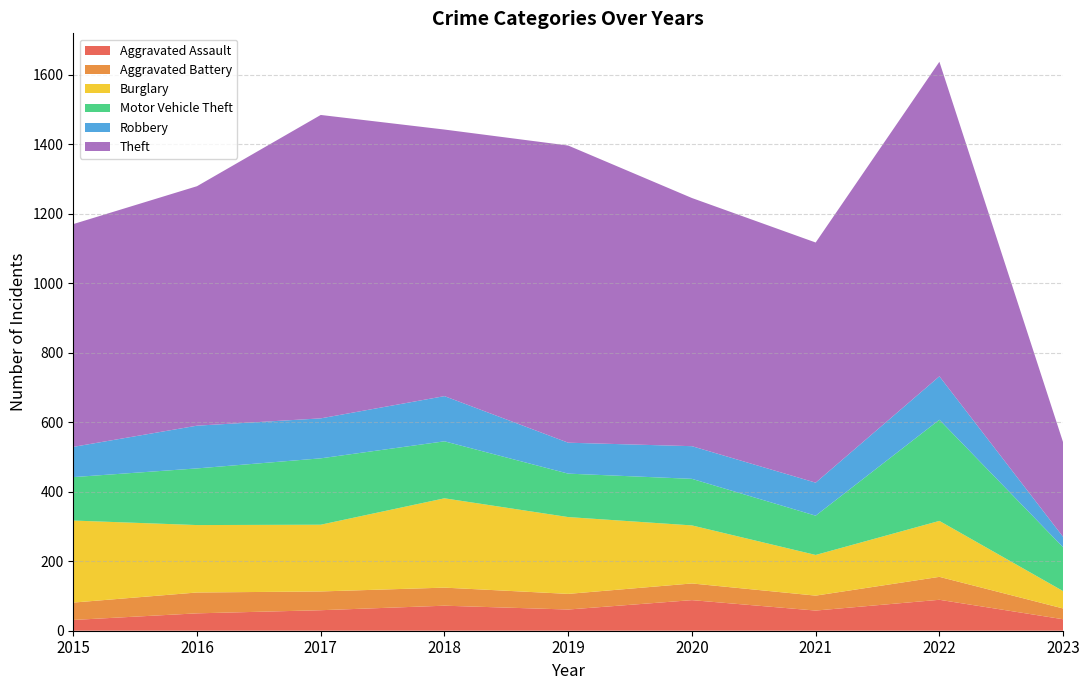

Reading left to right, what are all the values shown in this chart?

Aggravated Assault: 31	50	59	72	61	88	58	89	33
Aggravated Battery: 50	60	54	52	45	48	43	66	31
Burglary: 236	194	192	257	221	167	117	161	50
Motor Vehicle Theft: 125	163	191	164	125	134	113	291	126
Robbery: 87	123	115	130	89	94	95	125	30
Theft: 641	689	873	767	855	714	691	905	272